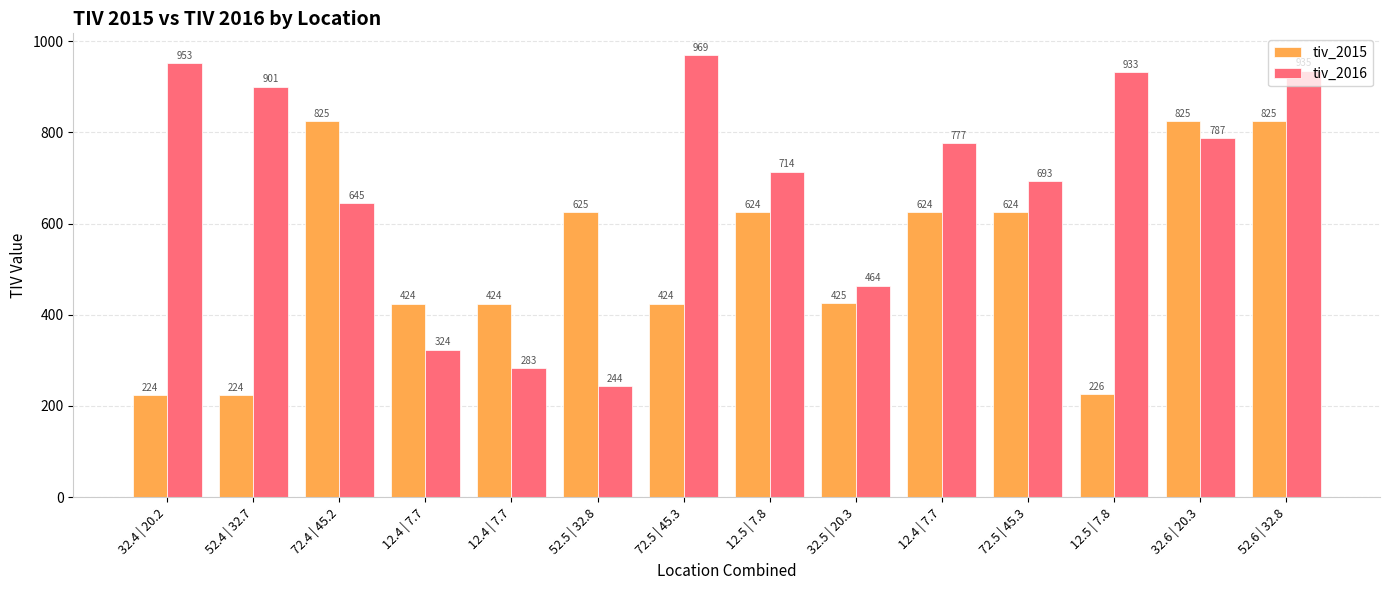

Is the value of tiv_2015 at 12.4 | 7.7 greater than the value of tiv_2016 at 52.4 | 32.7?

No